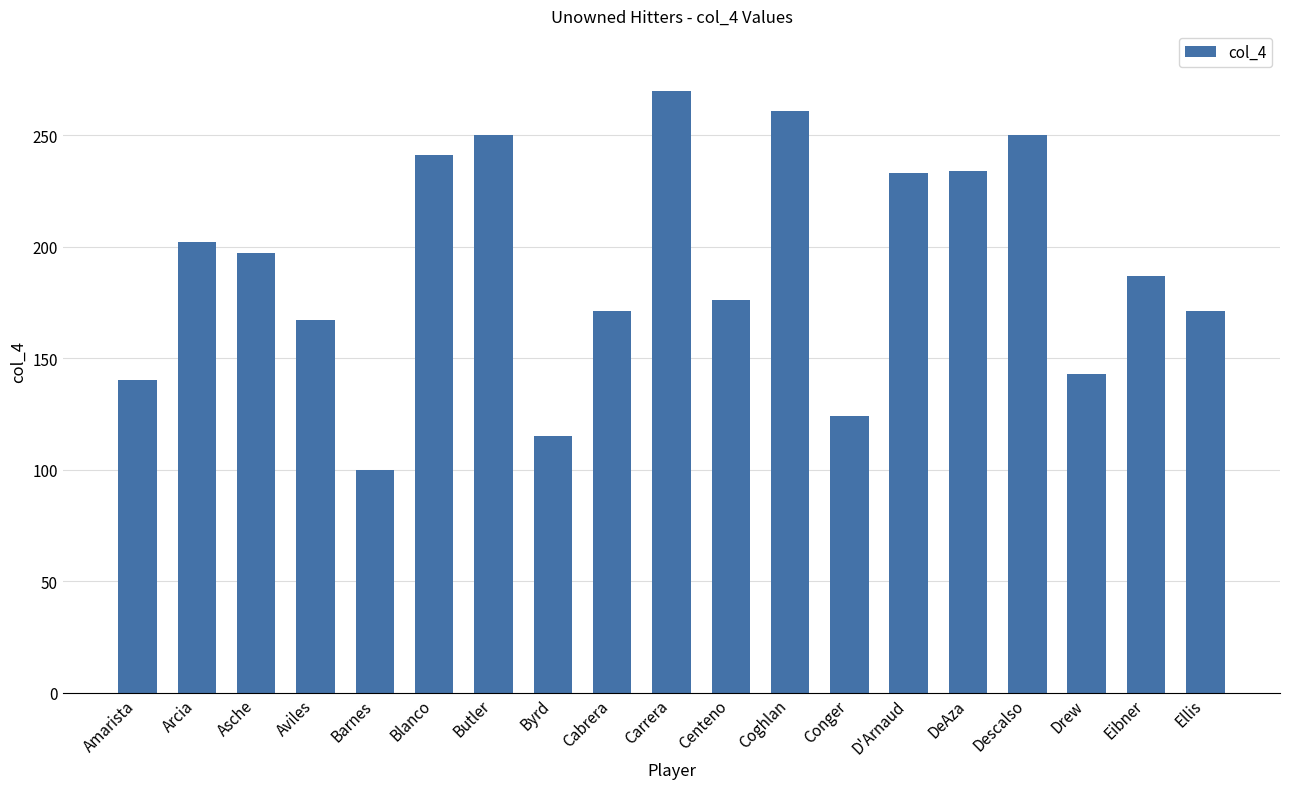

Which category has the highest value across all series?

Carrera